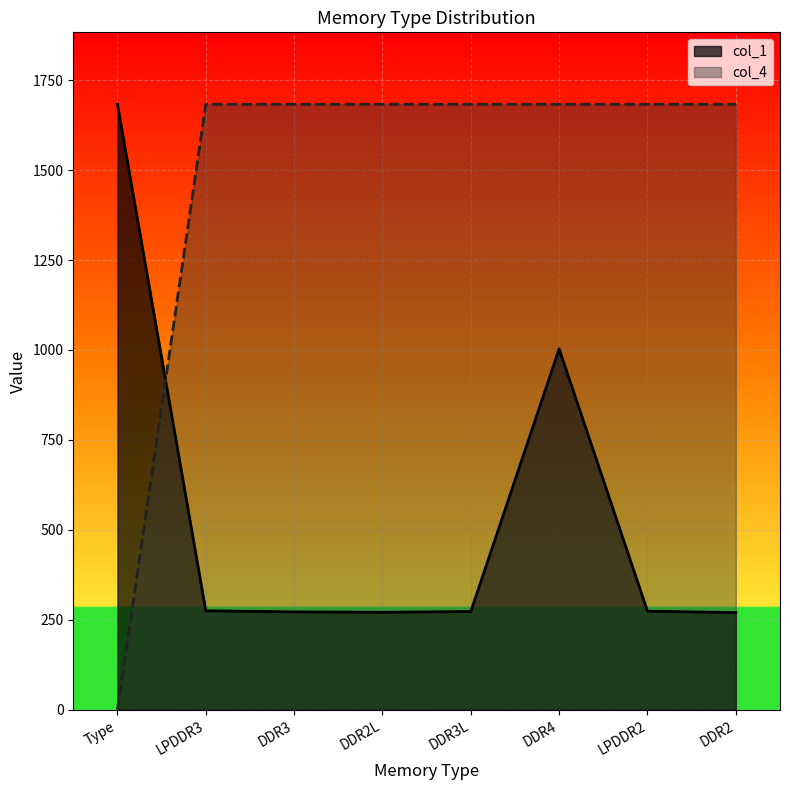

The value of col_1 at Type is 1683. True or false?

True